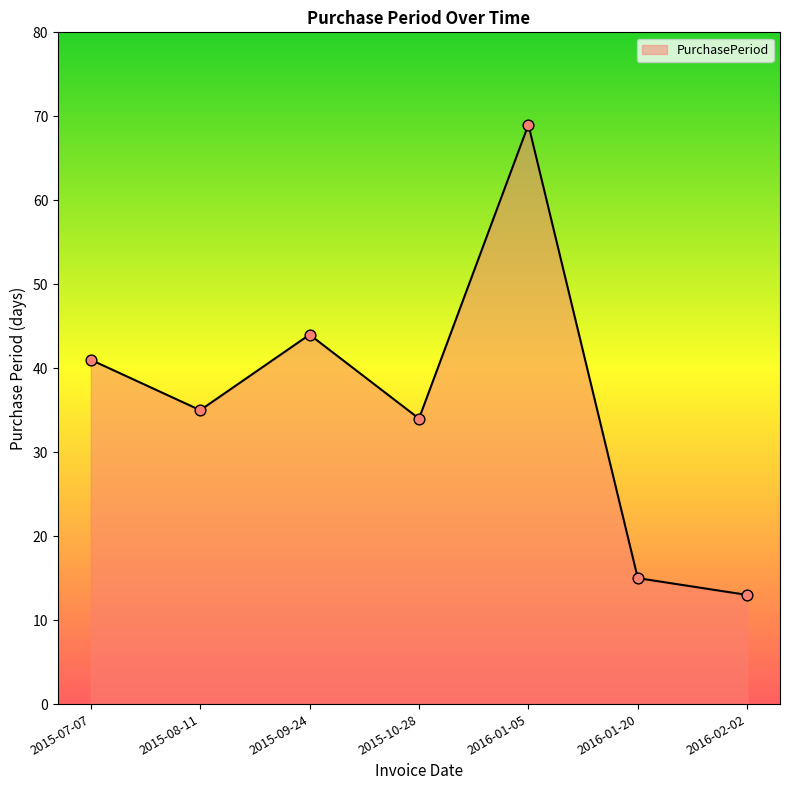

What is the change in value from 2016-01-05 to 2016-01-20?

-54